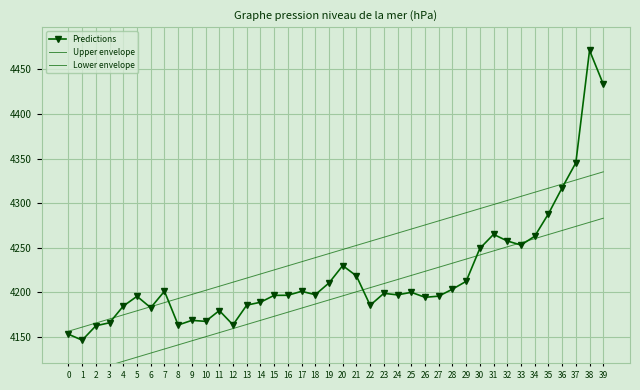

What are all the series names shown in the legend?

Predictions, Upper envelope, Lower envelope